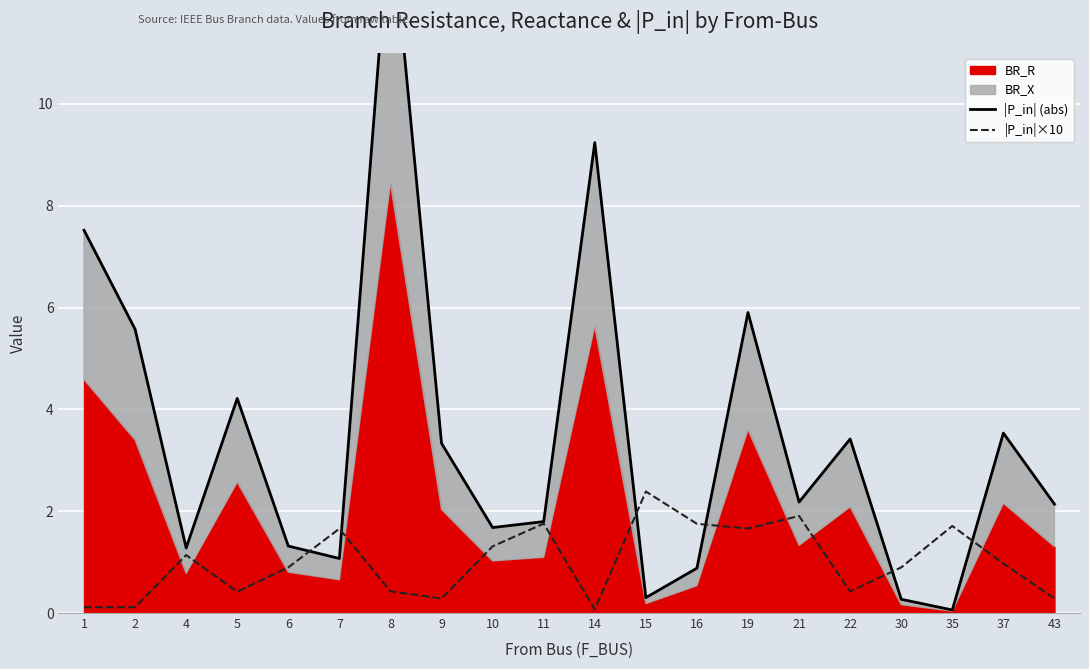

What is the sum of the |P_in|×10 values at 19 and 16?

3.4